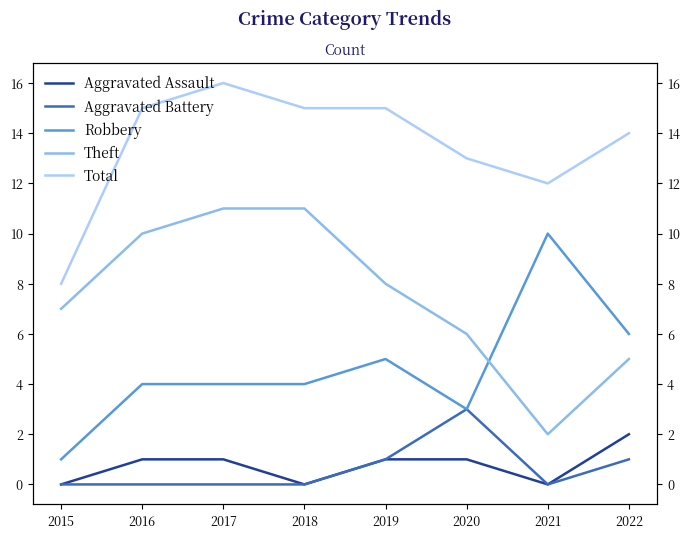

The value of Total at 2017 is 10. True or false?

False